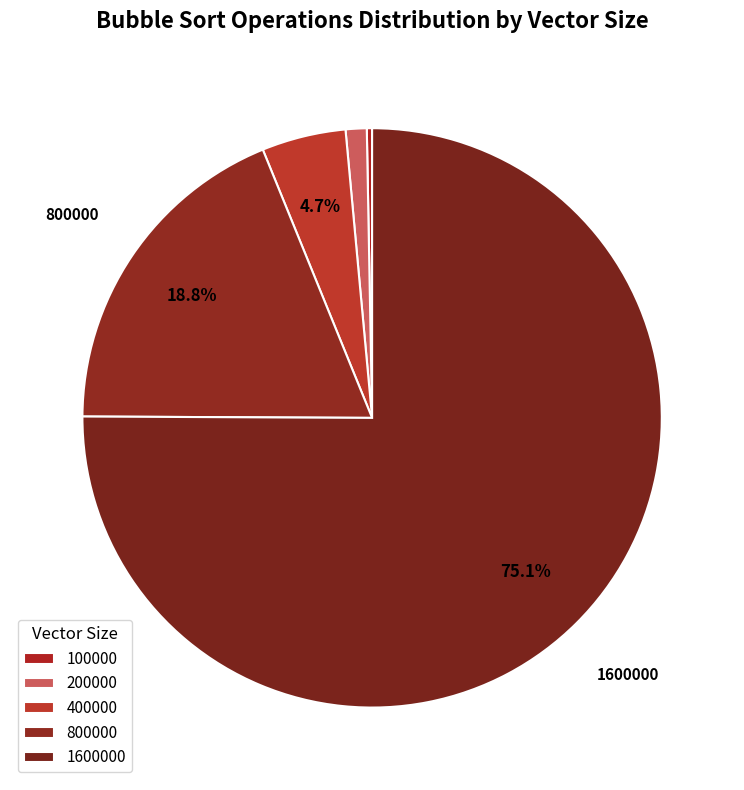

How much of the chart is everything except 800000?

81.2%